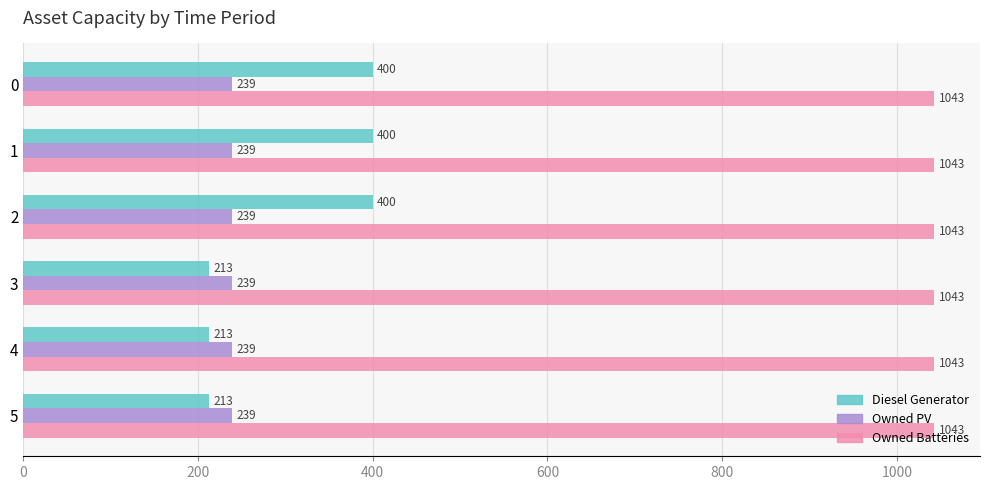

Rank the series by their maximum value, from highest to lowest.

Owned Batteries, Diesel Generator, Owned PV